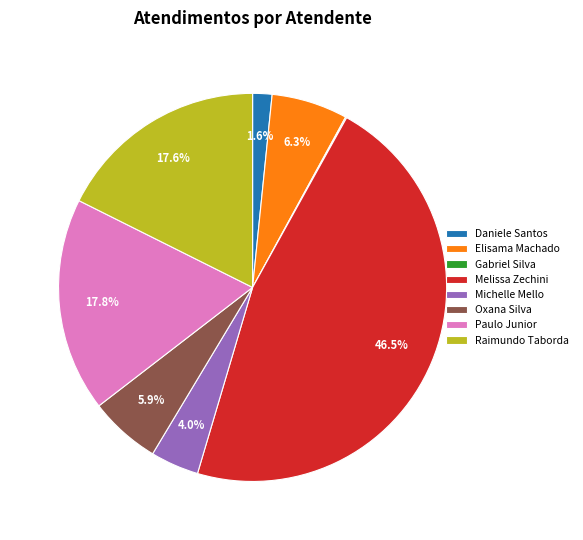

What portion of the pie excludes Oxana Silva?

94.1%